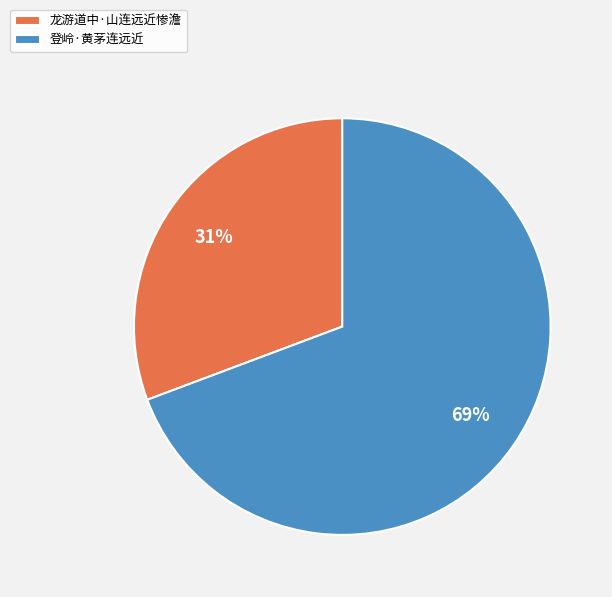

What is the smallest slice in the pie chart?

龙游道中·山连远近惨澹